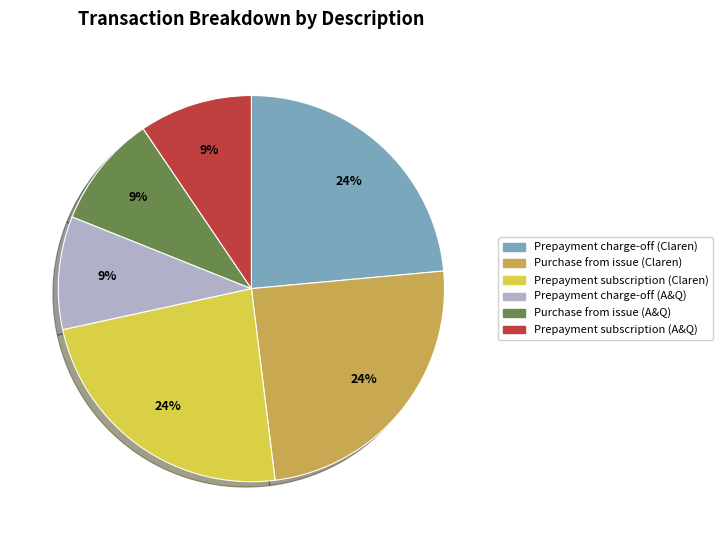

Do Prepayment subscription (A&Q) and Prepayment subscription (Claren) together represent more than half of the pie?

No